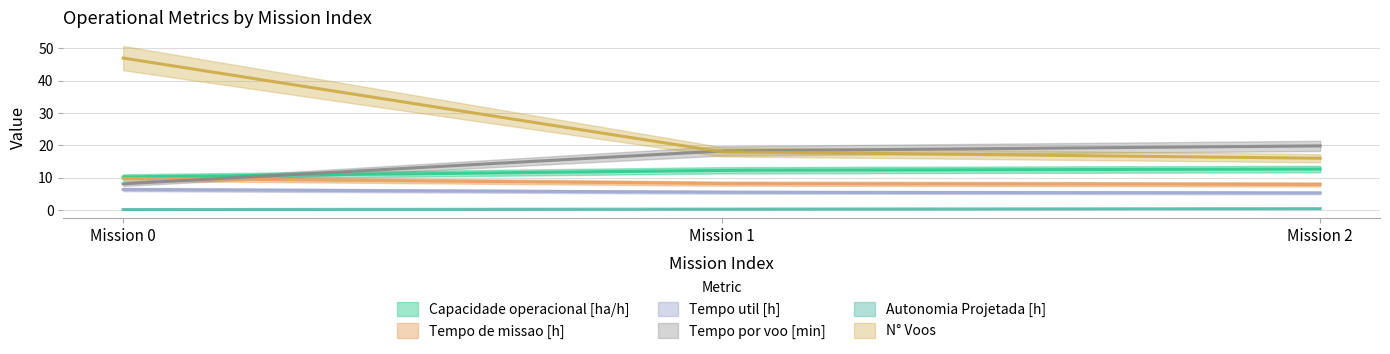

At how many categories does at least one series exceed 26?

1